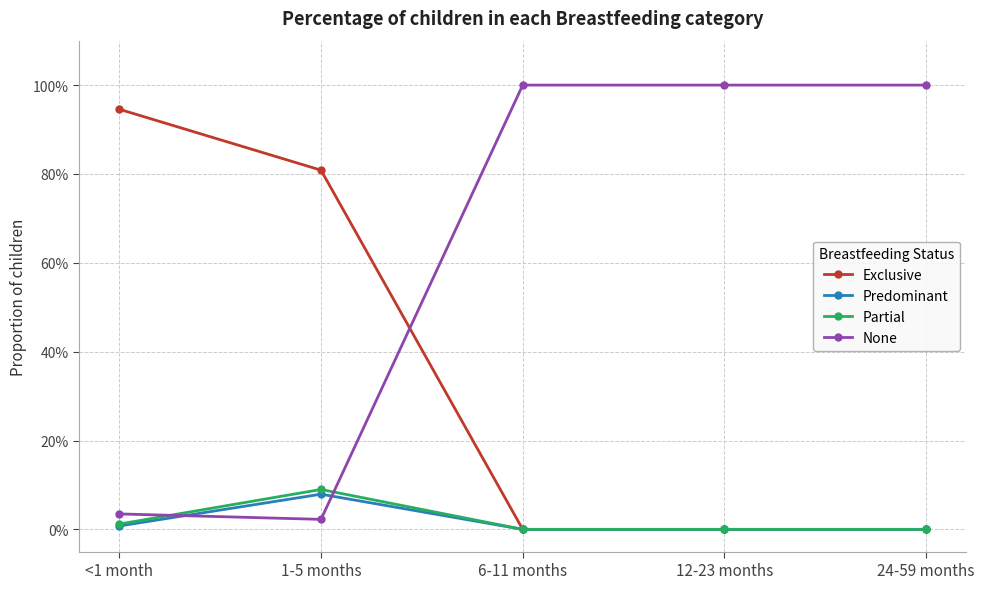

What is the spread (max minus min) of values at <1 month?

0.9